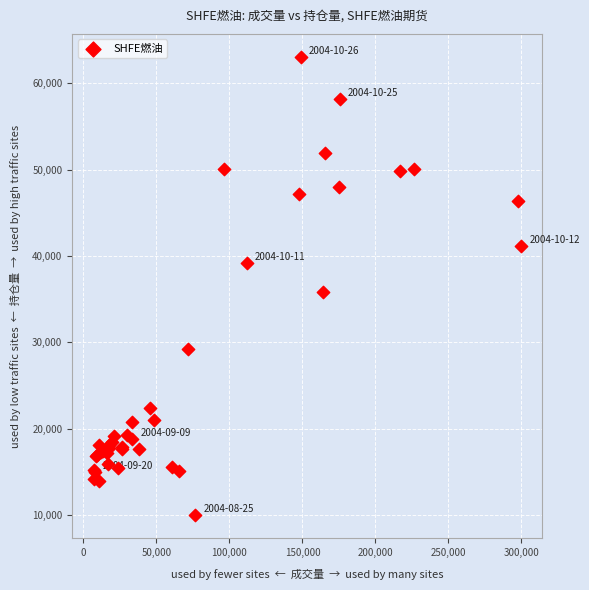

What Y value in the scatter plot is closest to 36528?

35874